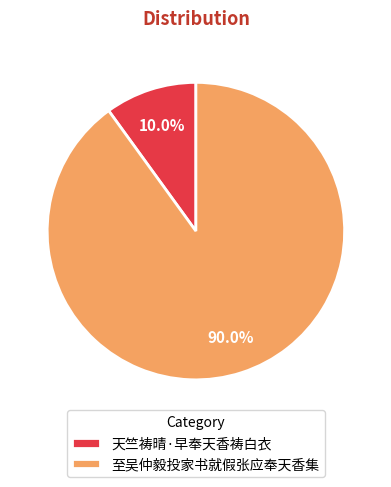

To the nearest percent, what percentage of the pie is 至吴仲毅投家书就假张应奉天香集?

90%